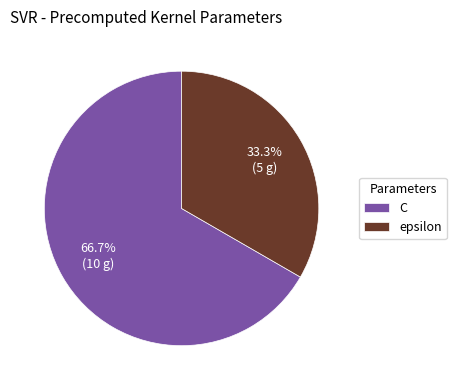

Which slice represents more than half of the pie?

C